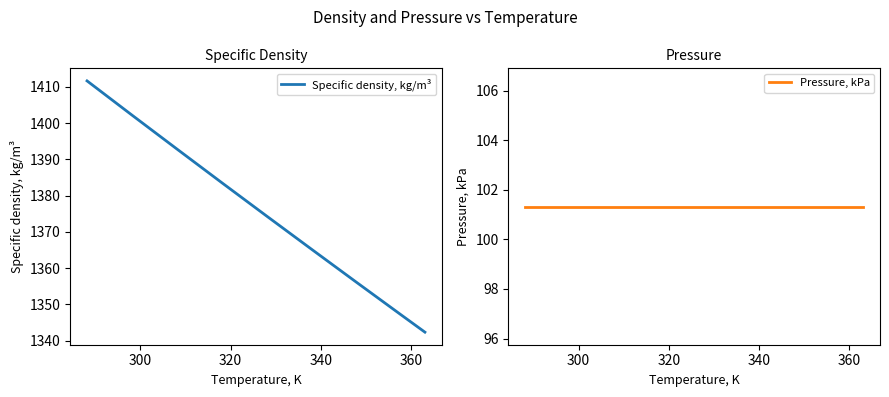

True or false: Specific density, kg/m³ has more than 0 points higher than both neighbors.

False